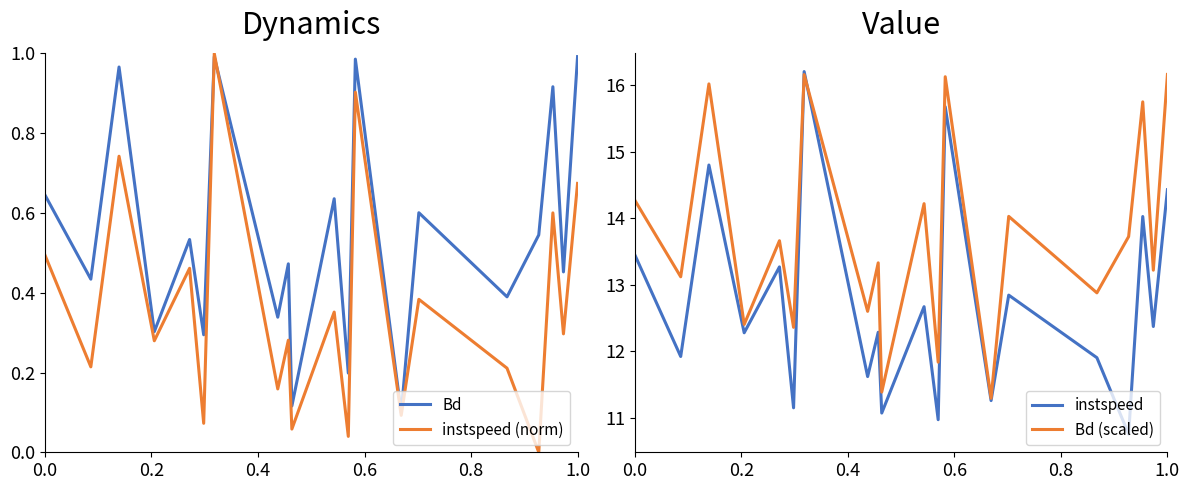

How many distinct data groups are displayed?

4